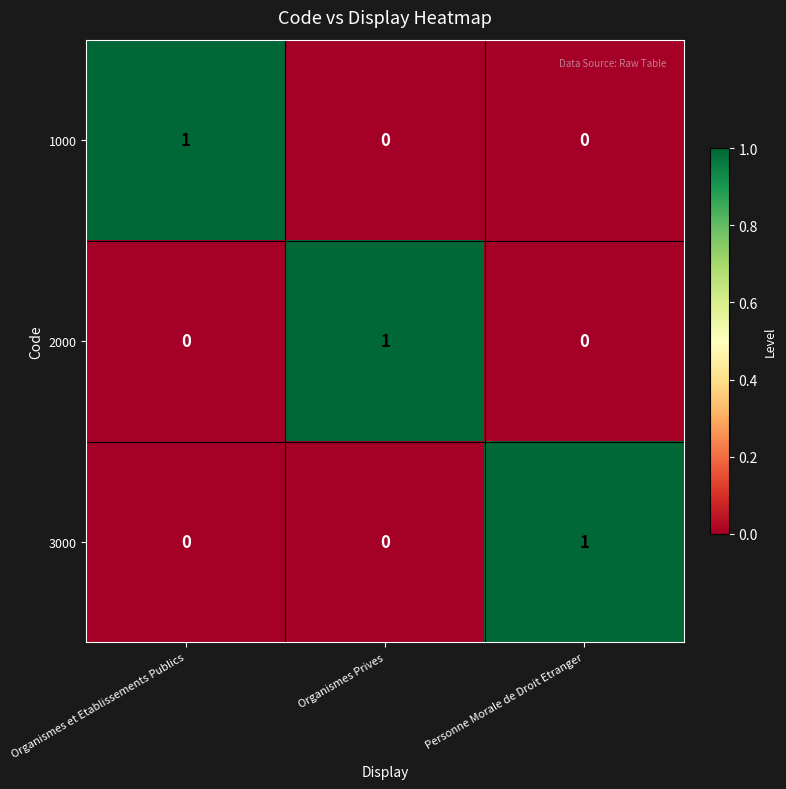

What is the total value across all series at Personne Morale de Droit Etranger?

1